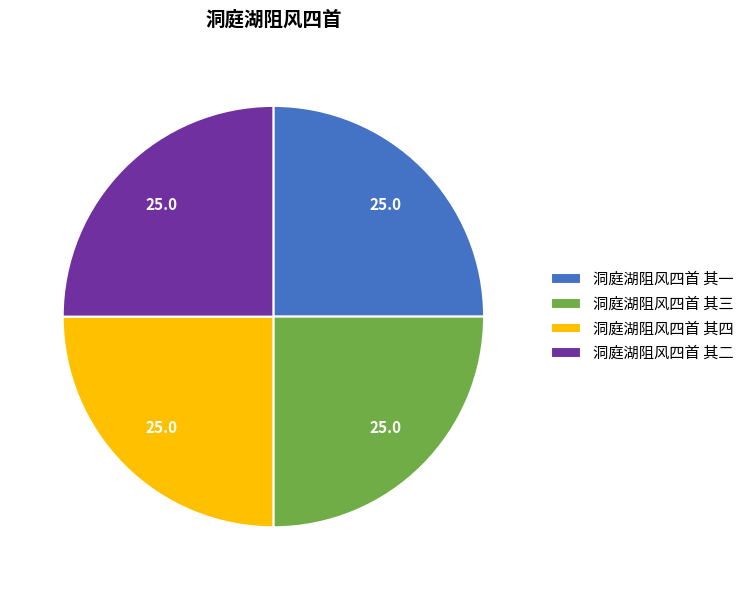

True or false: 洞庭湖阻风四首 其四 accounts for 37% of the total.

False